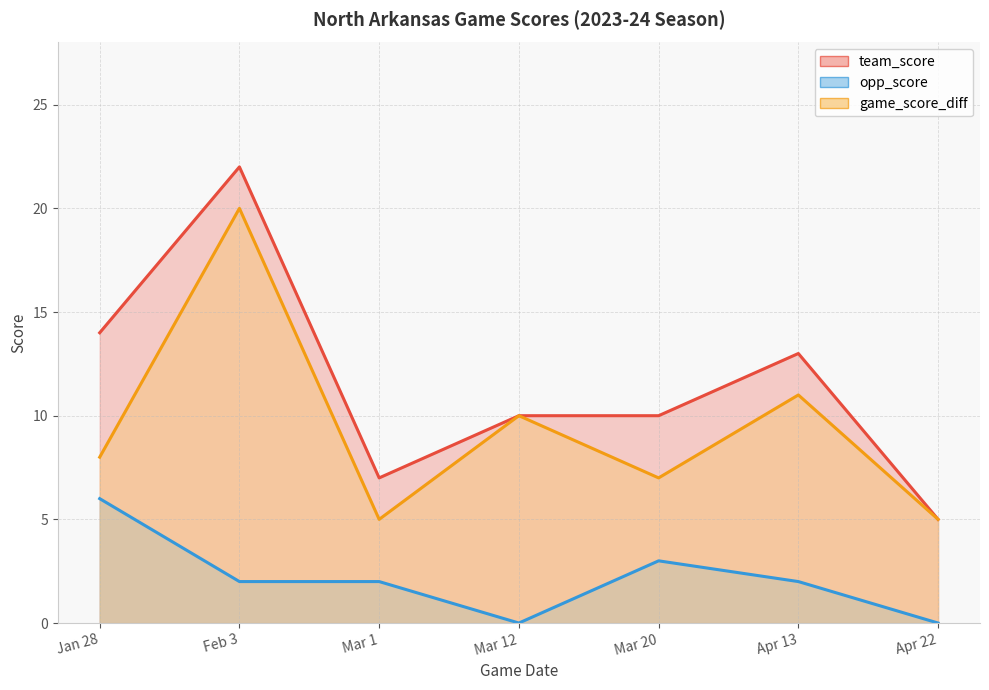

Where does the team_score series first go above 10?

Jan 28